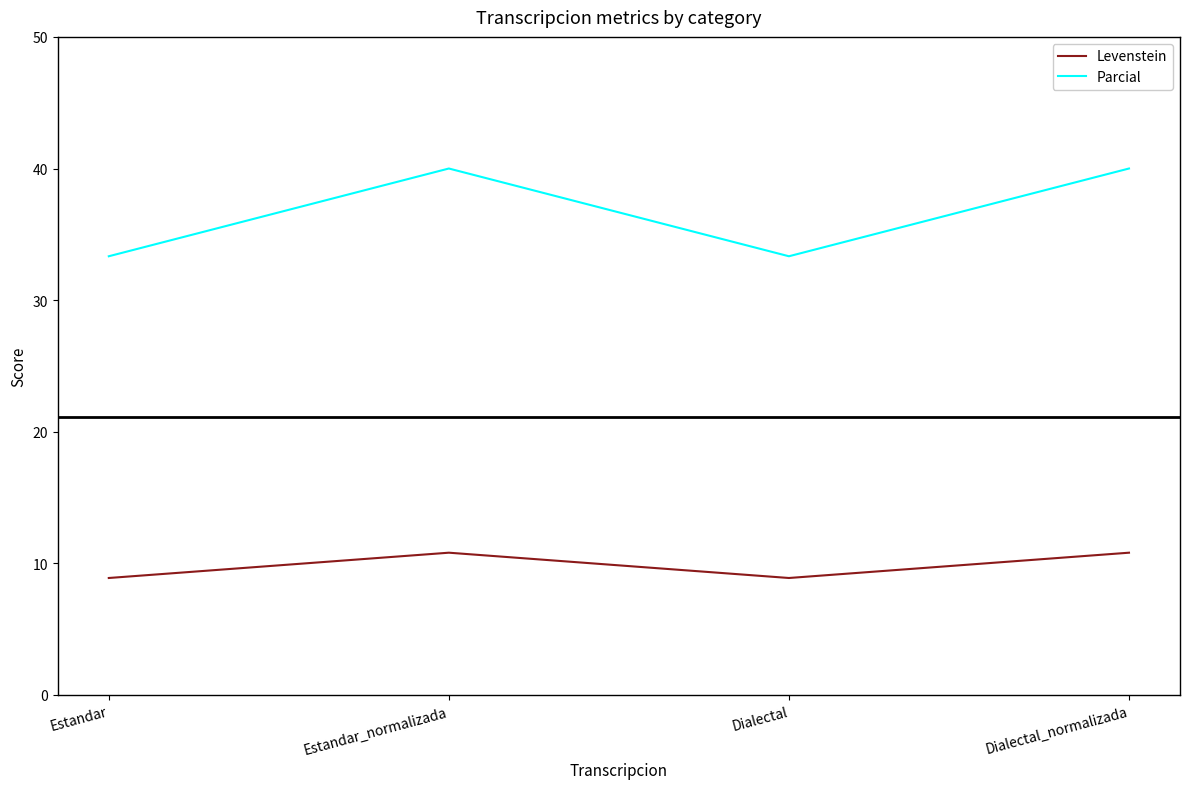

At which category does Levenstein reach its first local peak?

Estandar_normalizada